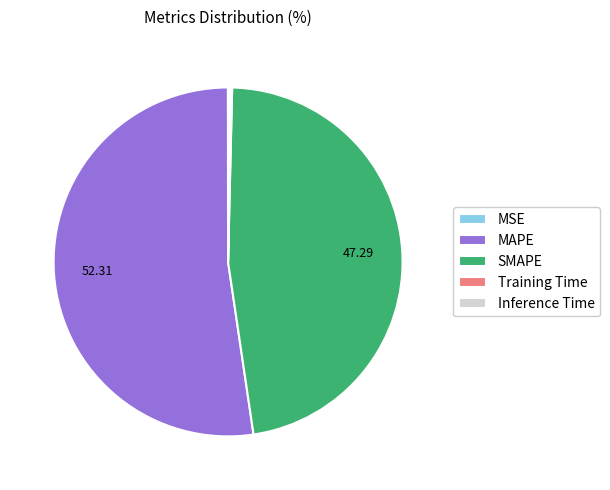

Is the sum of MAPE and SMAPE greater than half?

Yes